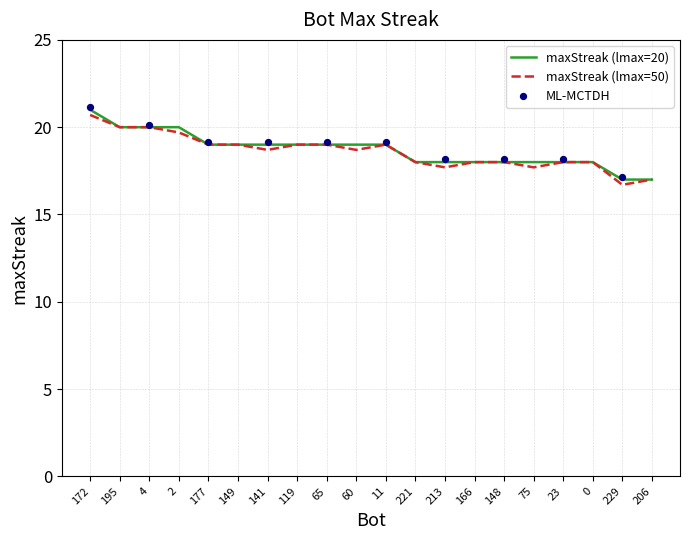

What is the change in value from 172 to 177?

-2